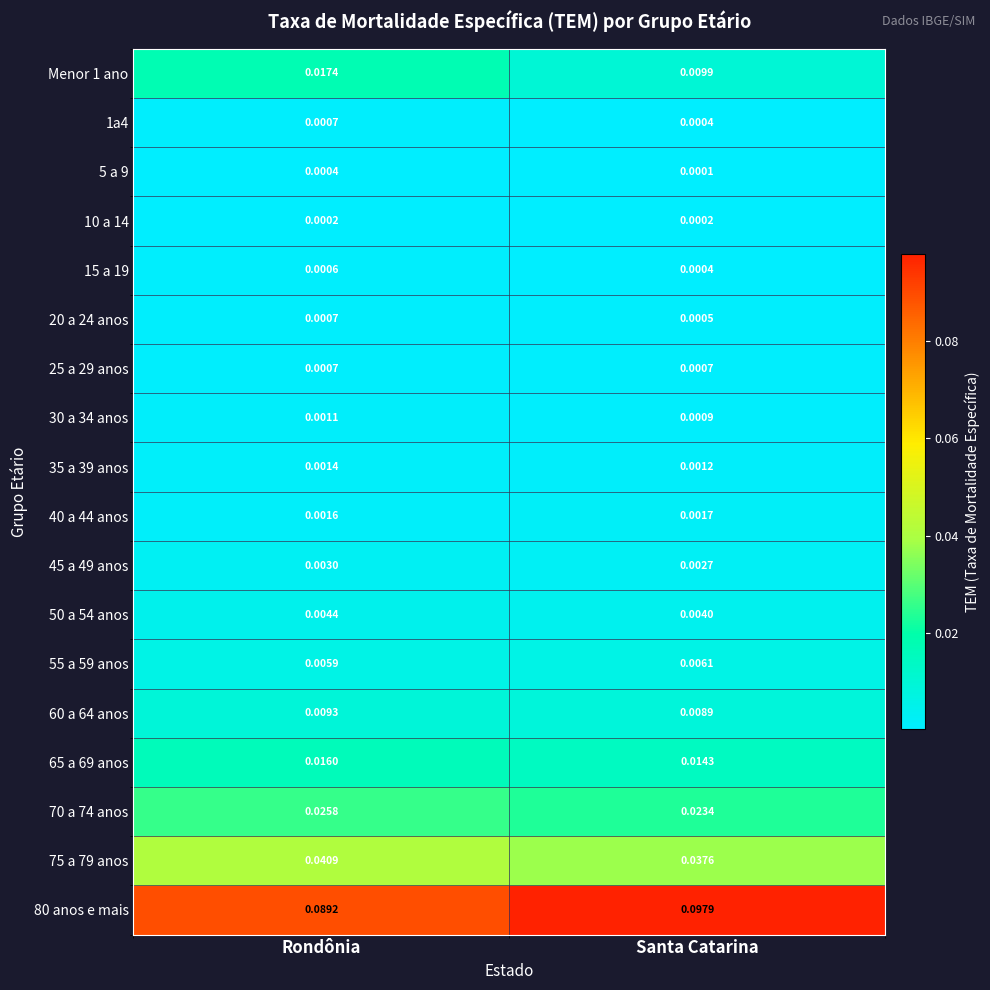

At which label is 55 a 59 anos closest to 0?

Rondônia